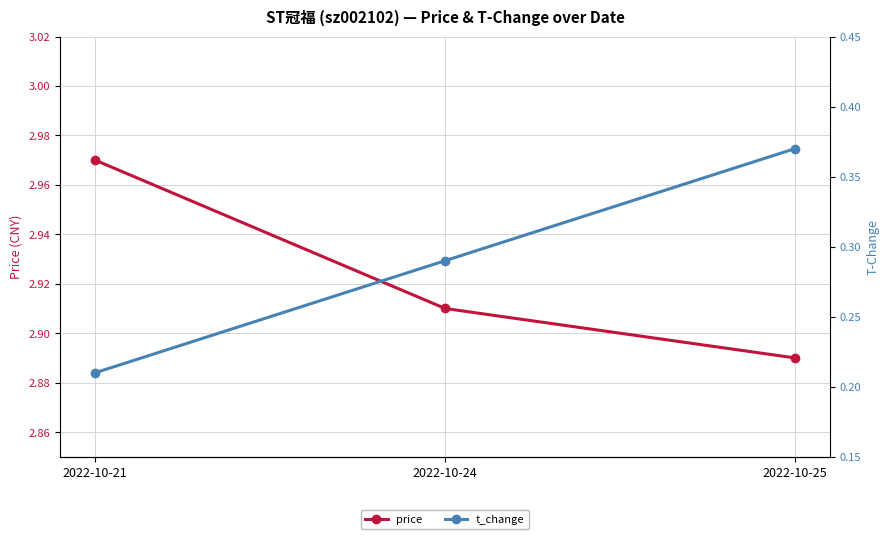

The value of t_change at 2022-10-21 is 0.1. True or false?

False